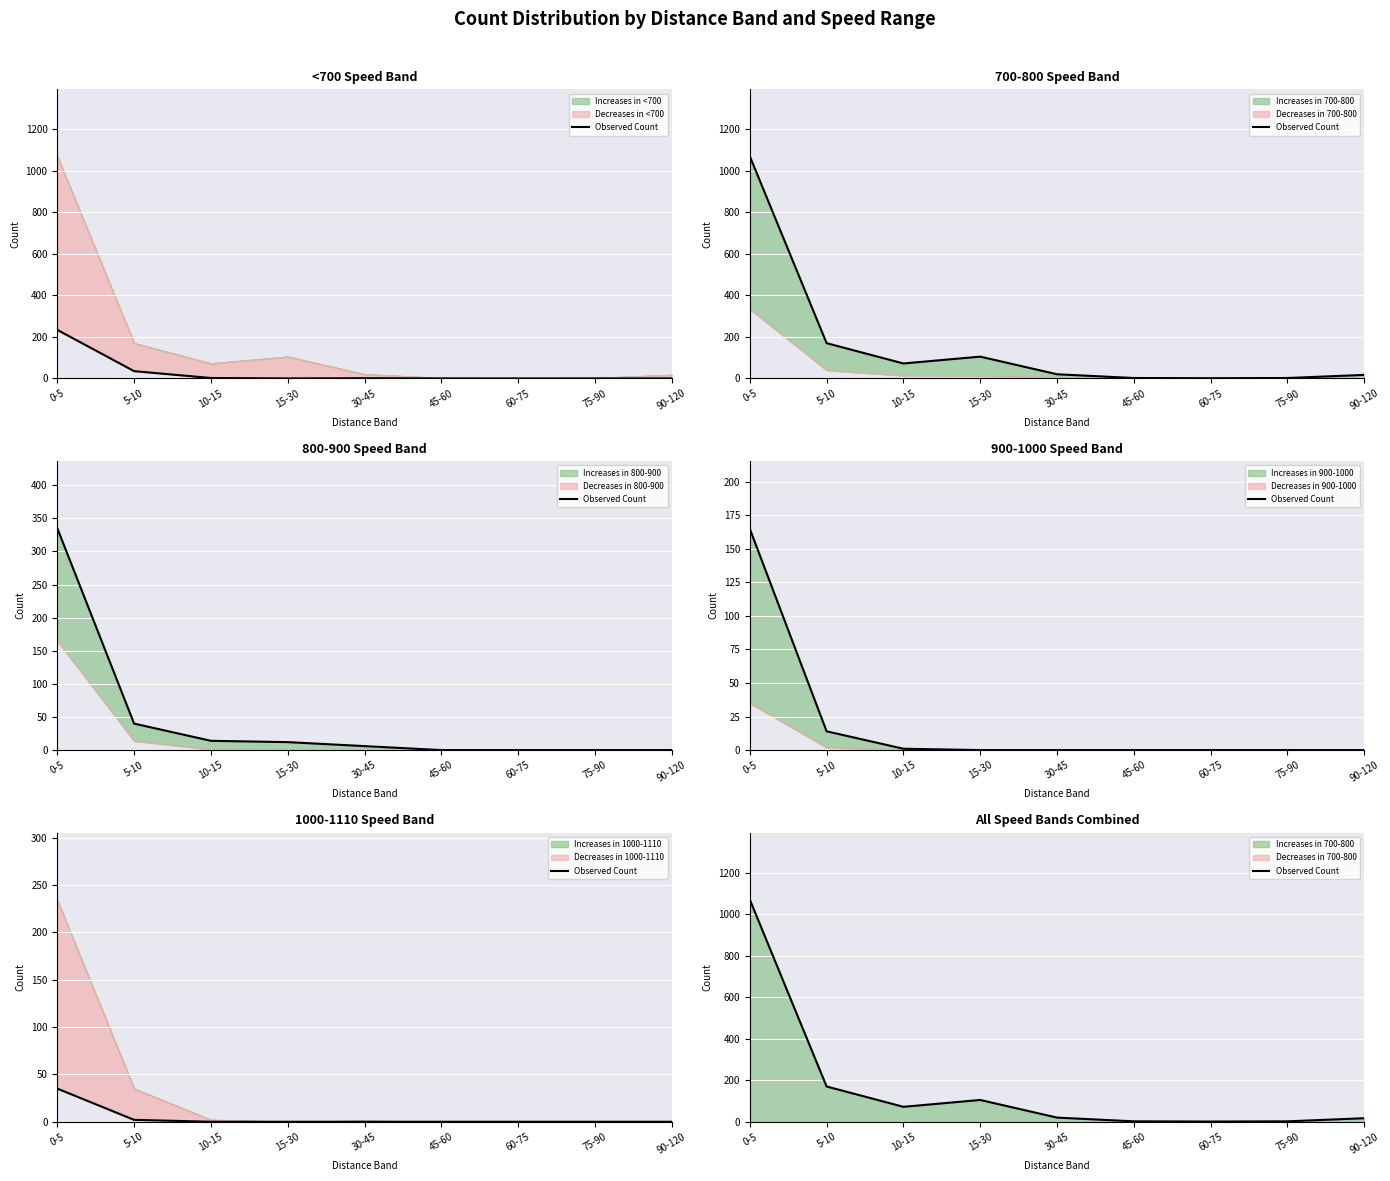

Reading left to right, list all the values displayed in this chart.

0-5=1071	5-10=170	10-15=72	15-30=105	30-45=20	45-60=2	60-75=1	75-90=2	90-120=17